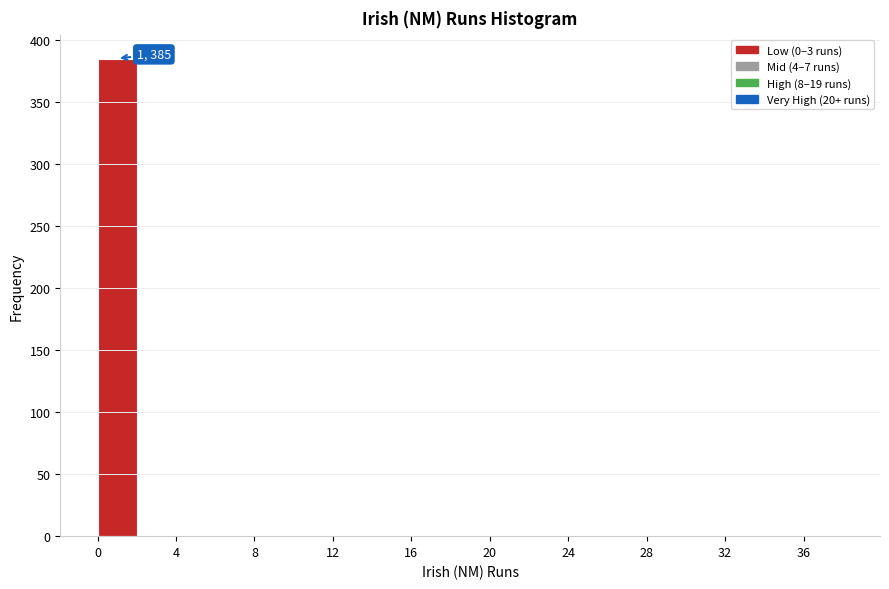

Over which range of the x-axis is the bar tallest?

0 to 2